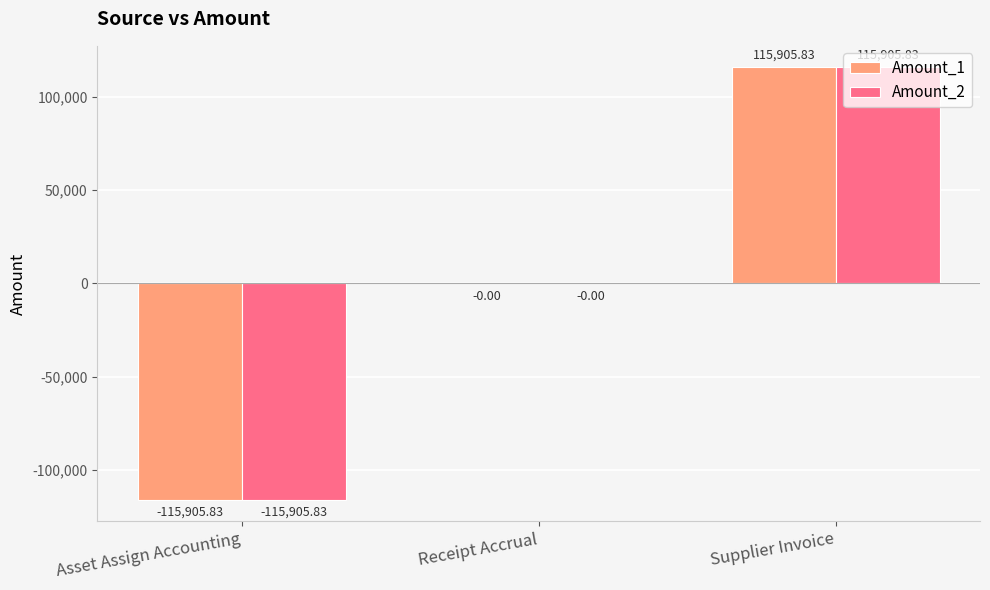

Is it true that Amount_1 equals 115905.8 at Supplier Invoice?

True